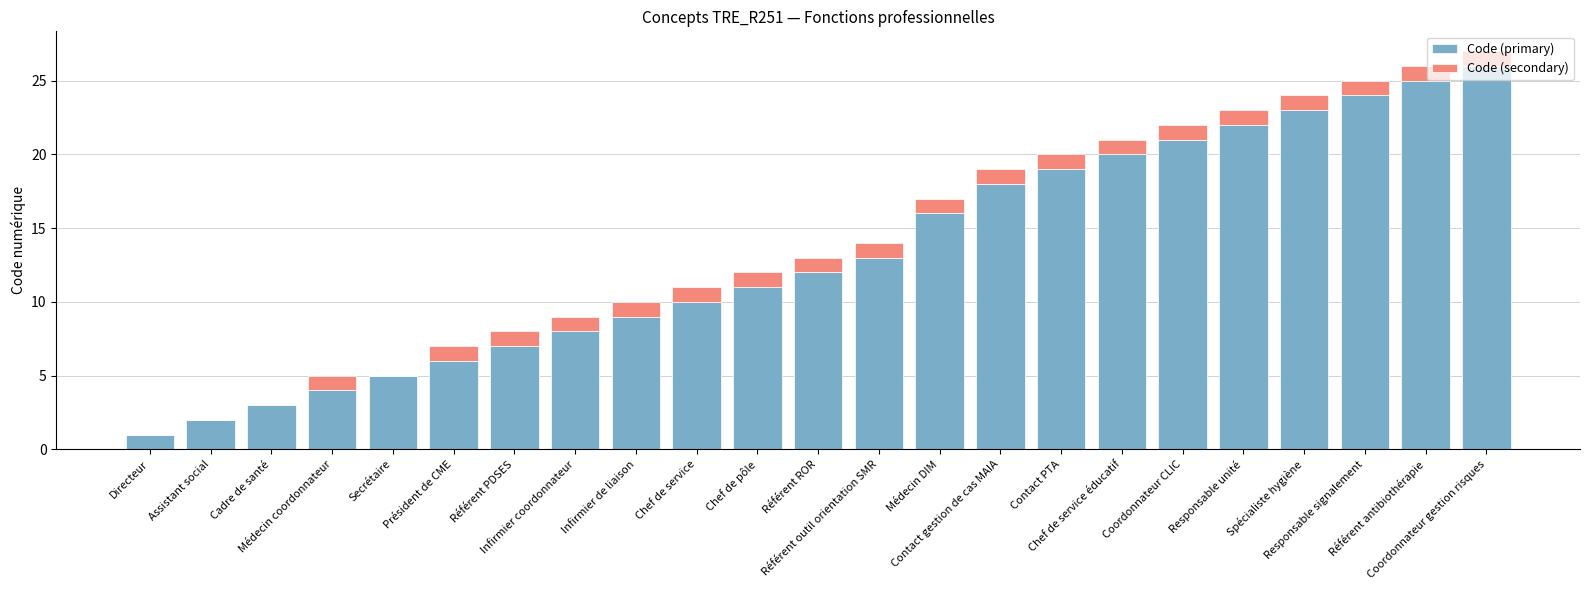

What is the sum of all Code (primary) values?

305